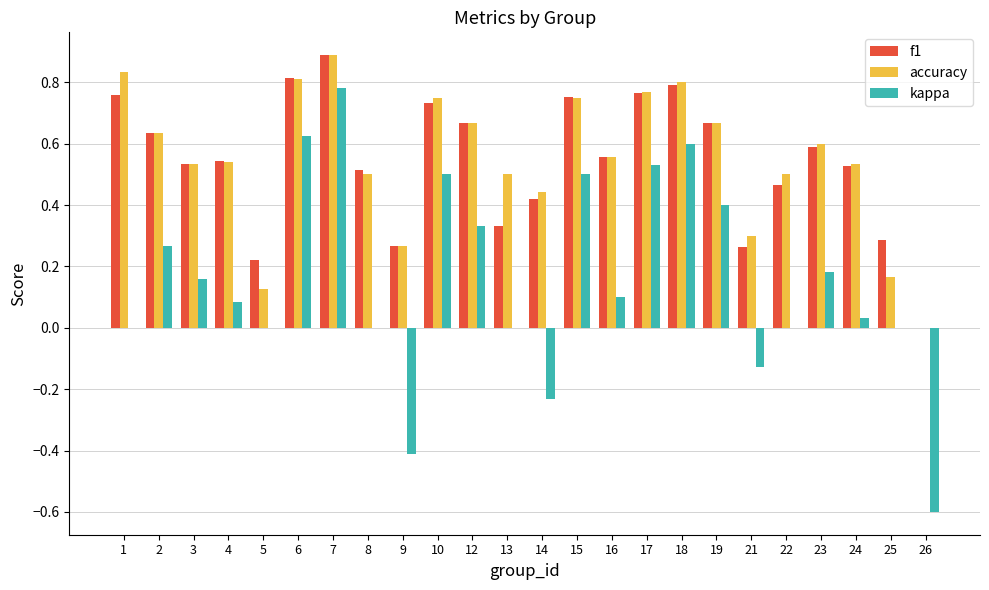

What is the sum of all f1 values?

13.0